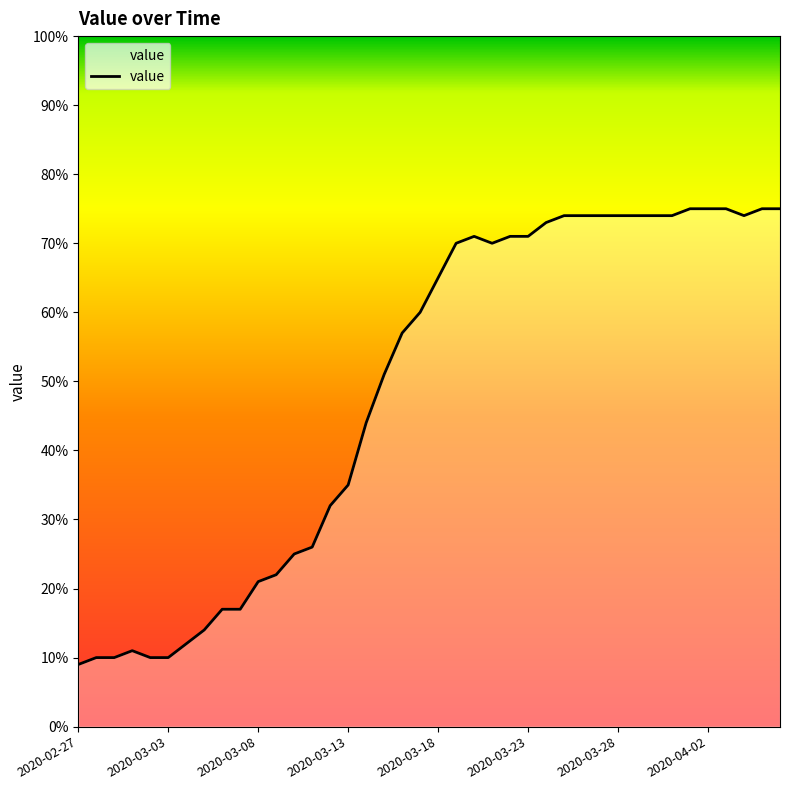

What is the difference between the maximum and minimum values?

66